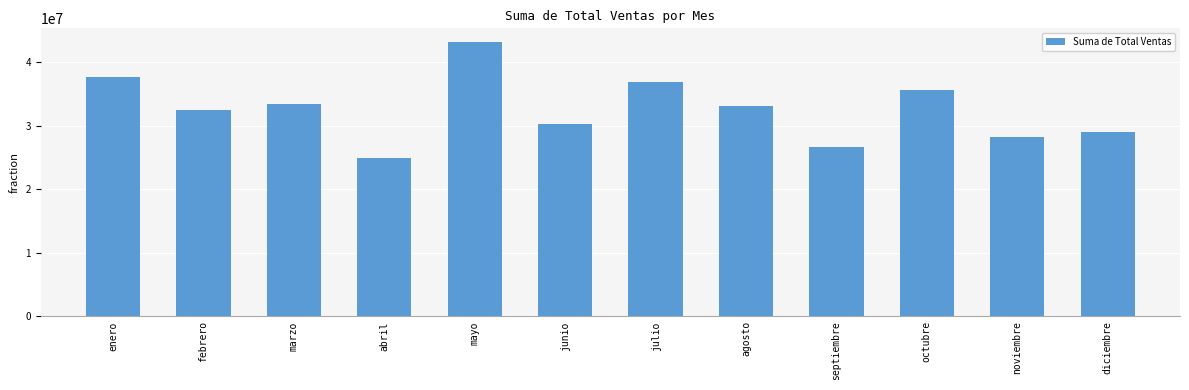

Reading left to right, list all the values displayed in this chart.

37701500	32515000	33371500	24875500	43188000	30351000	36872500	33135500	26697000	35658500	28164500	29073000